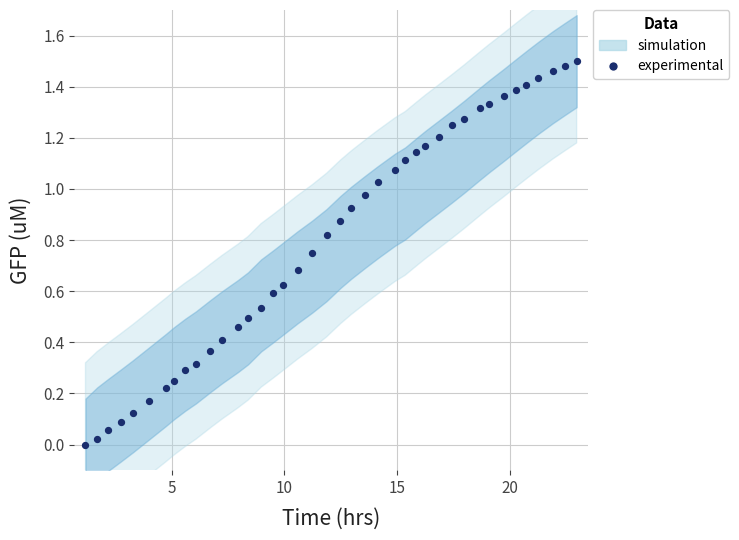

What is the range of X values (max minus min)?

21.8